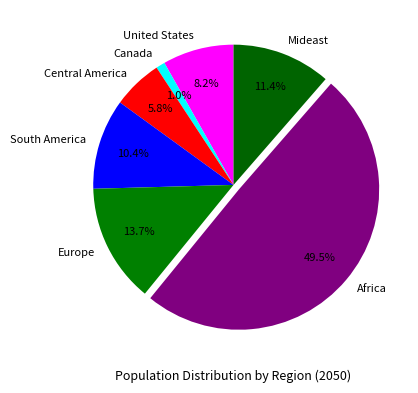

Is the sum of Canada and United States greater than half?

No